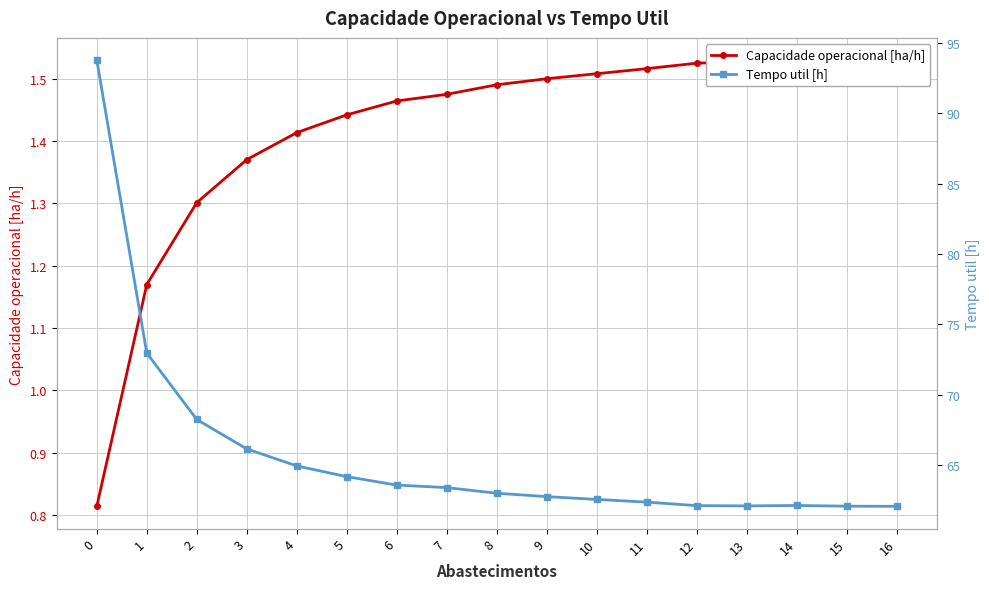

Which series has the widest spread of values?

Tempo util [h]